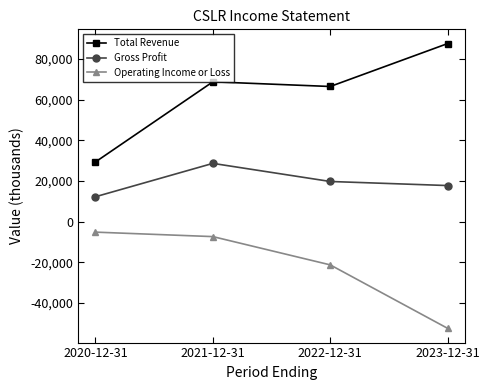

How many lines are shown in the chart?

3